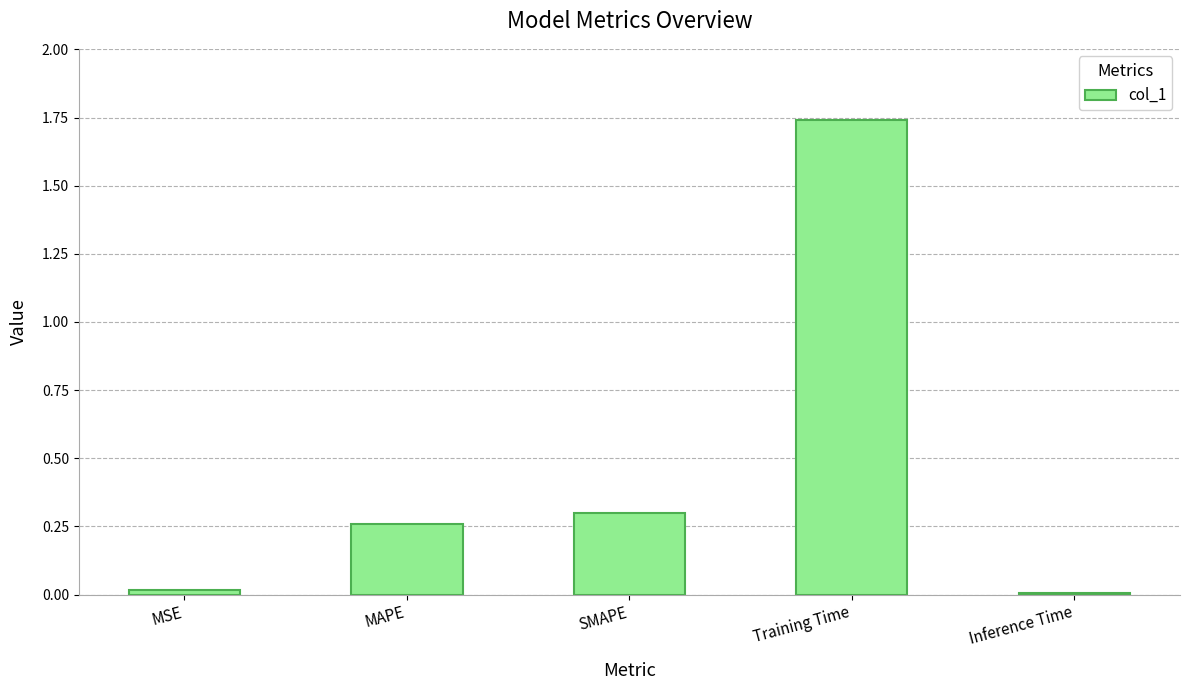

Between SMAPE and Training Time, which is larger?

Training Time